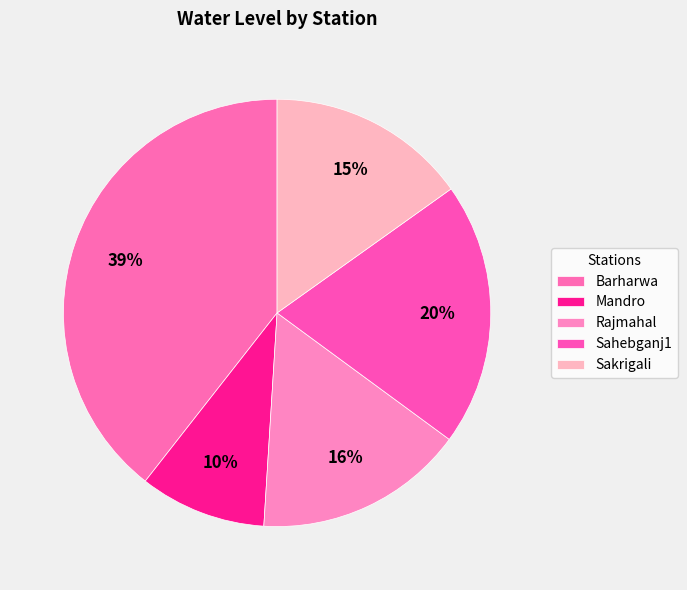

Rank the categories by value from lowest to highest.

Mandro, Sakrigali, Rajmahal, Sahebganj1, Barharwa